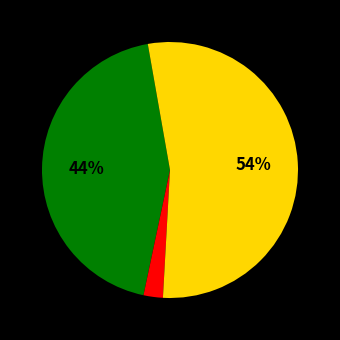

Does any single category account for the majority?

Yes